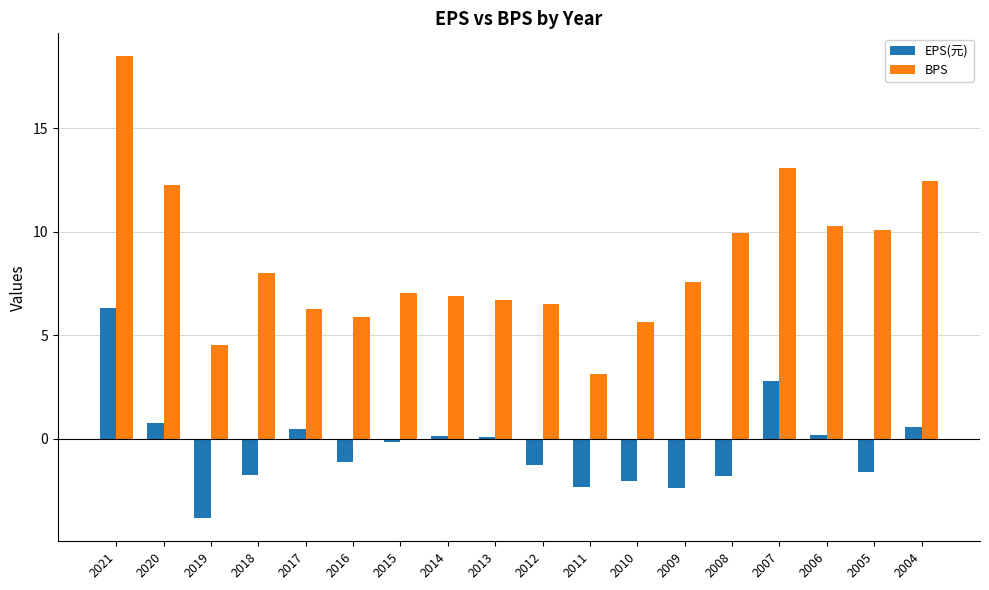

What is the sum of all BPS values?

154.6